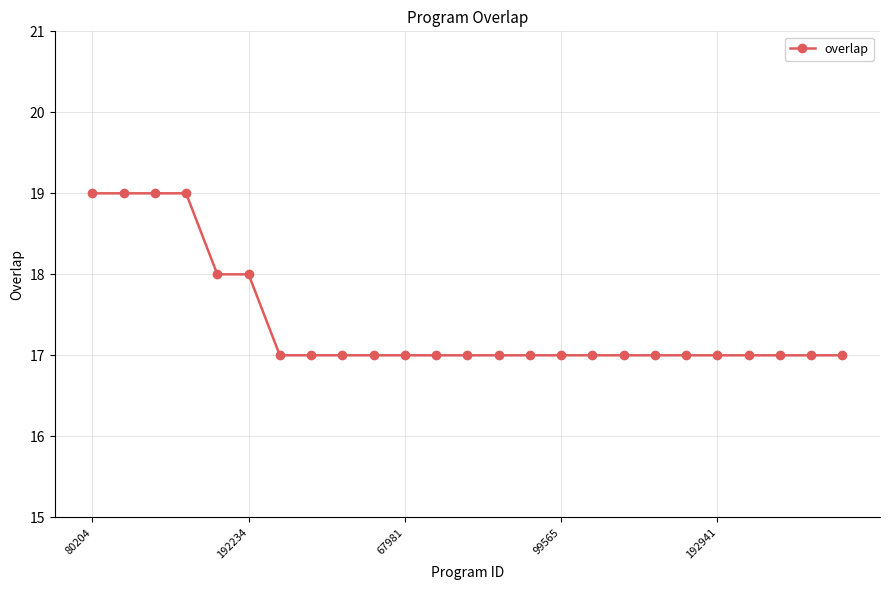

Does the chart display data point markers on the line(s)?

Yes